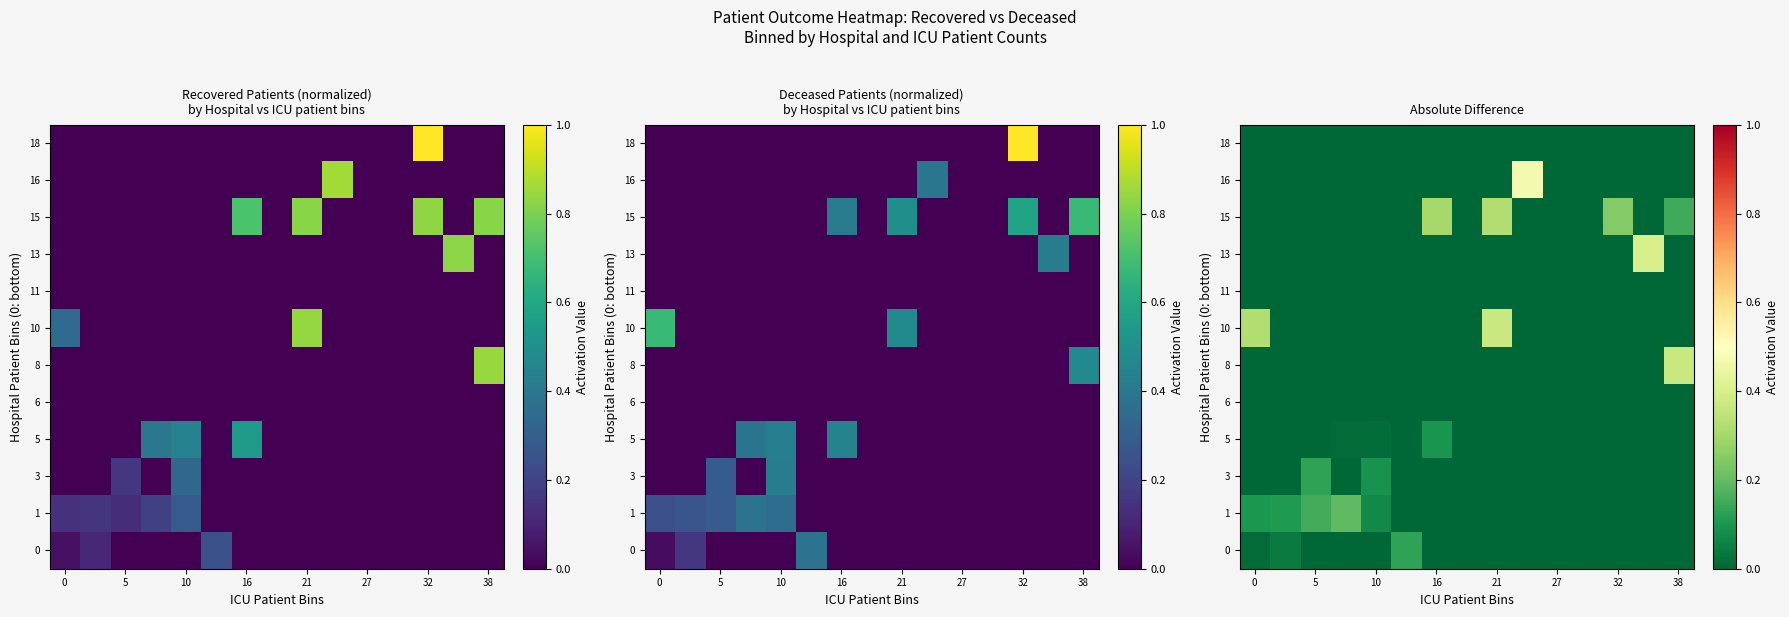

At which category does the chart reach its minimum across all series?

5